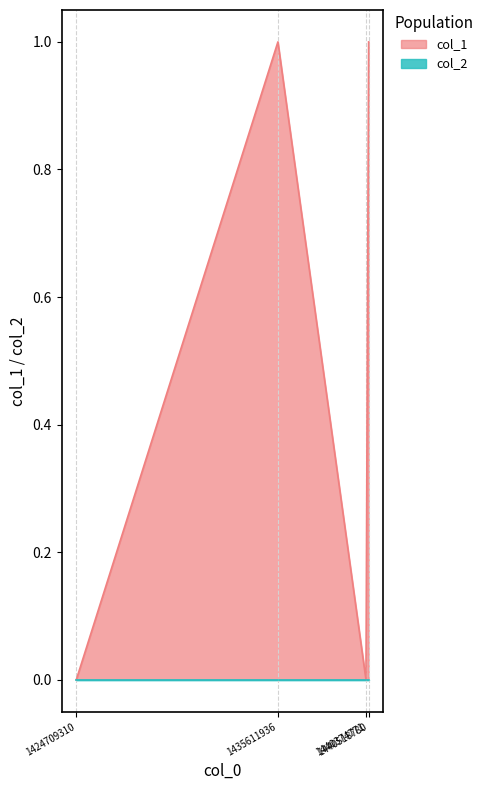

Reading left to right, transcribe all the data shown in this chart.

1424709310=0	1435611936=1	1440374771=0	1440518780=1